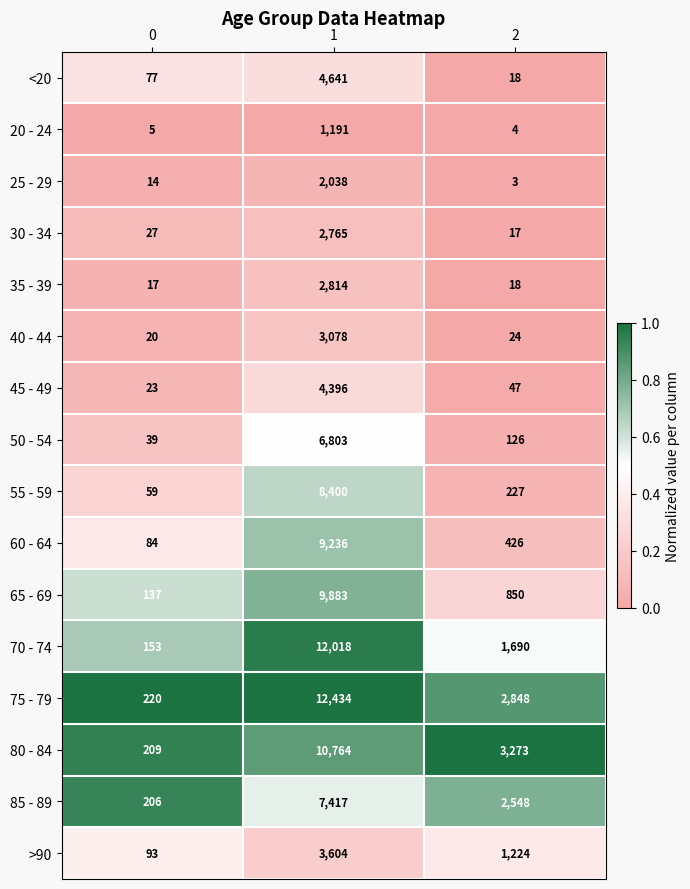

What is the approximate value of 80 - 84 at 1, to the nearest 50?

10750